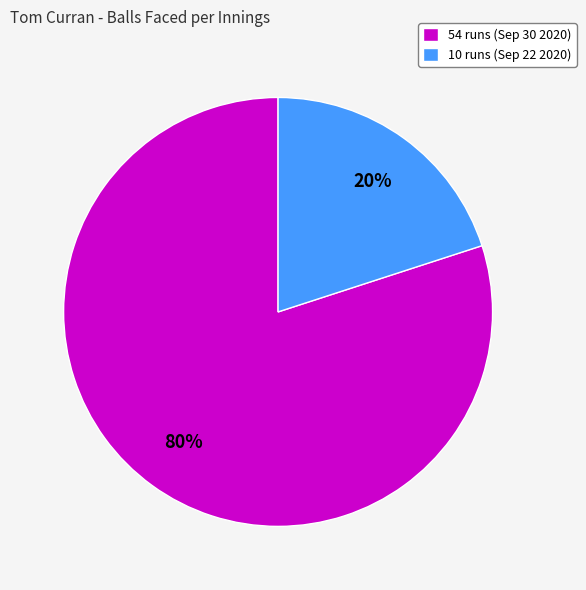

To the nearest percent, what percentage of the pie is 10 runs (Sep 22 2020)?

20%